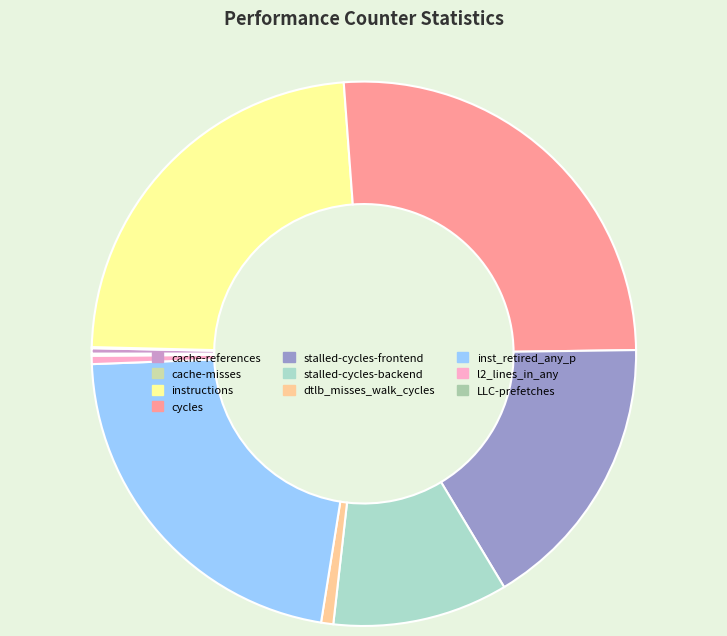

The cache-references slice represents 0% of the pie. True or false?

True